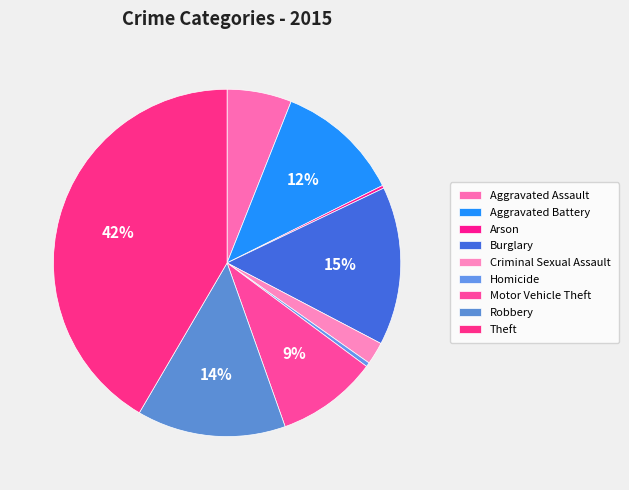

Is it true that Burglary is 2% of the pie?

False